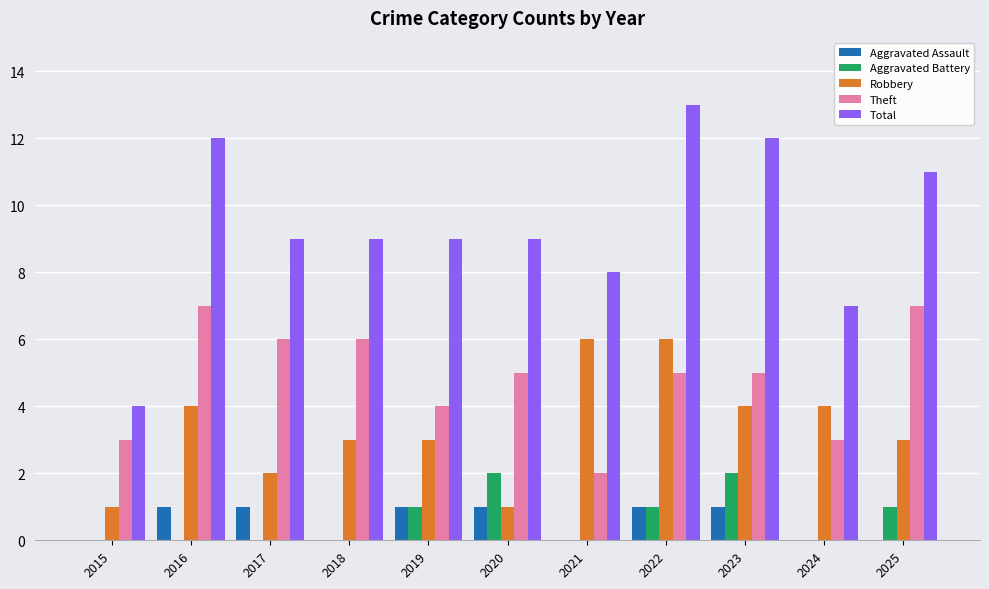

True or false: Theft has a value of 9 at 2018.

False